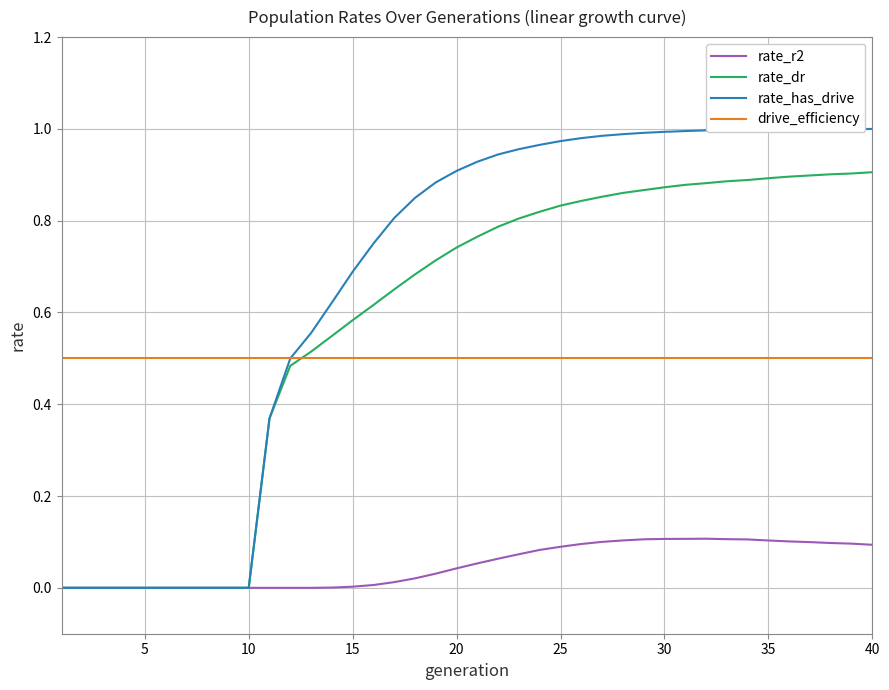

Rank the series by their maximum value, from highest to lowest.

rate_has_drive, rate_dr, drive_efficiency, rate_r2